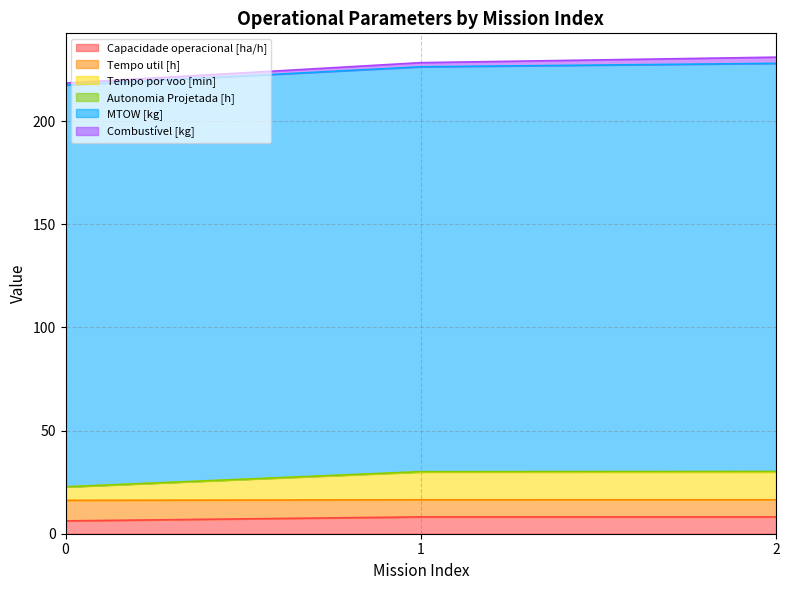

At which category is the sum across all series the highest?

2